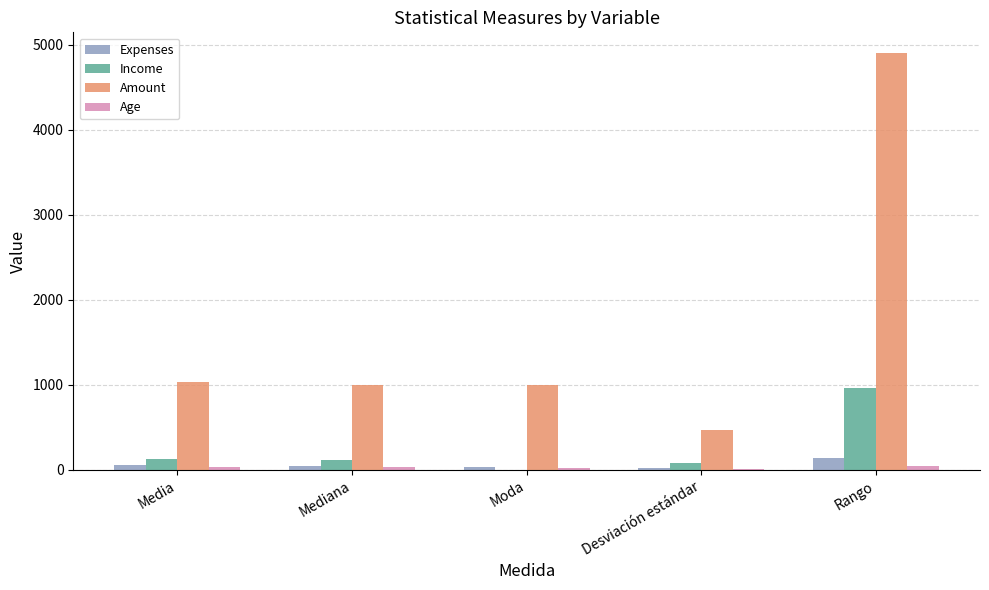

Which category has the highest value in the Amount series?

Rango